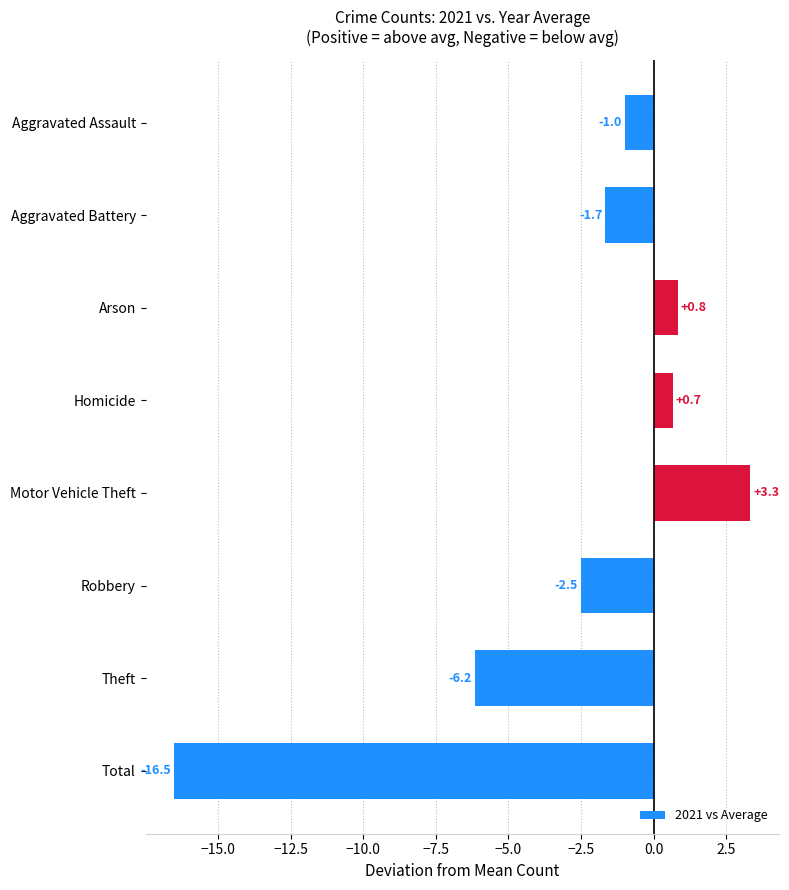

Which label corresponds to the largest value in the chart?

Motor Vehicle Theft